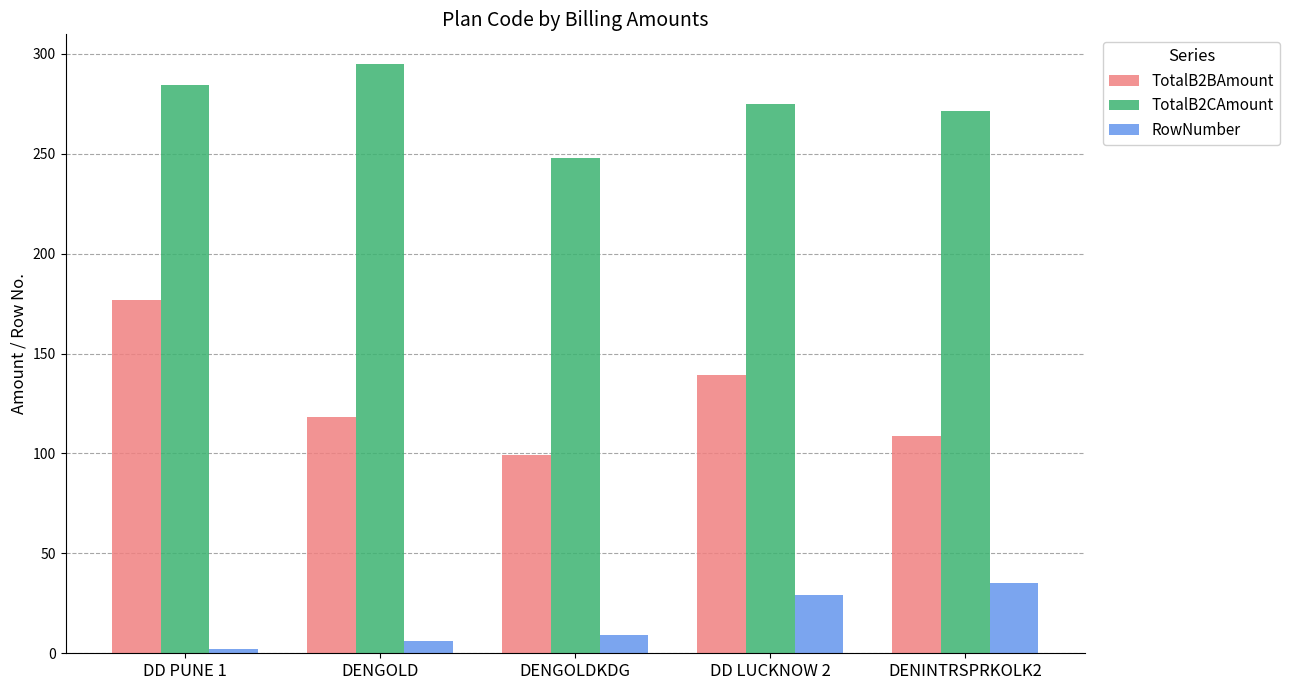

List the series in order of their peak value, lowest first.

RowNumber, TotalB2BAmount, TotalB2CAmount